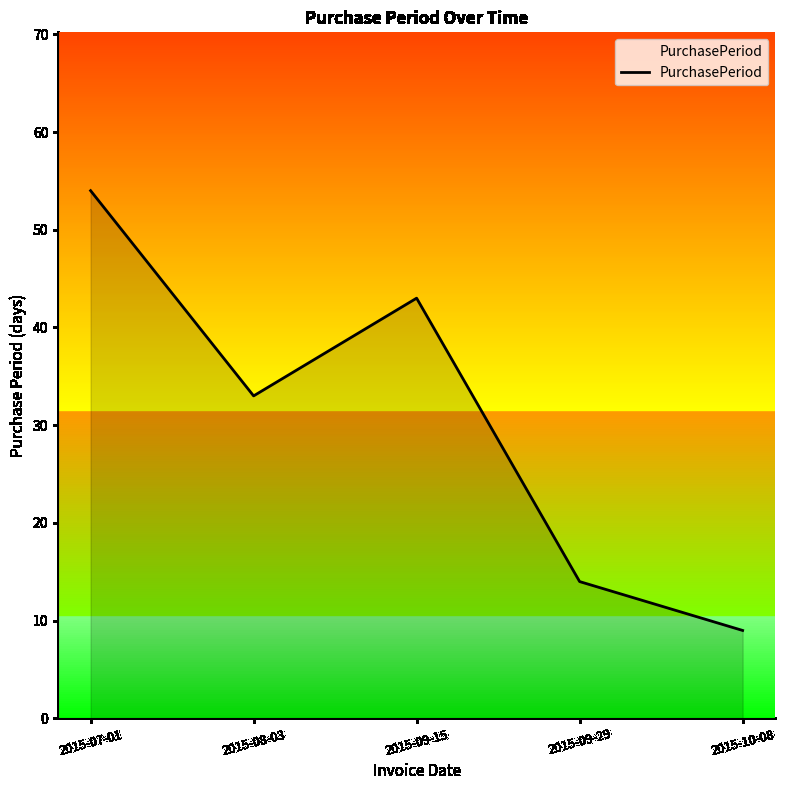

Rank the categories by value from lowest to highest.

2015-10-08, 2015-09-29, 2015-08-03, 2015-09-15, 2015-07-01